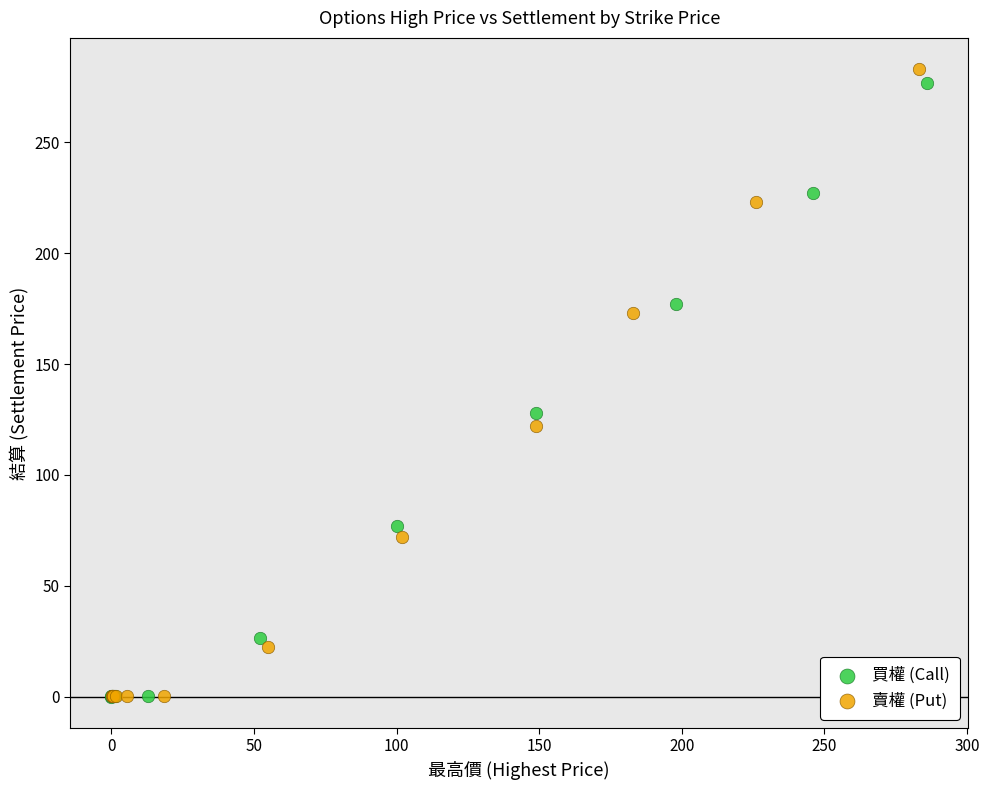

Which series reaches the maximum Y coordinate?

賣權 (Put)